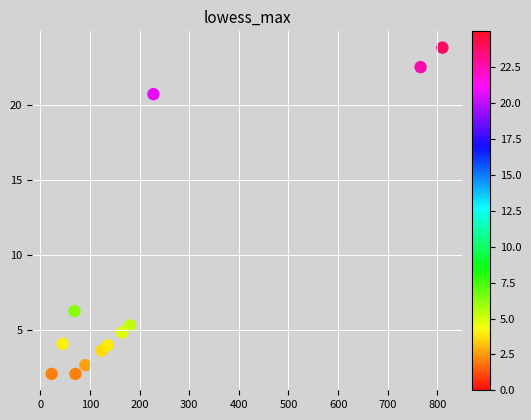

What Y value in the scatter plot is closest to 12?

6.3